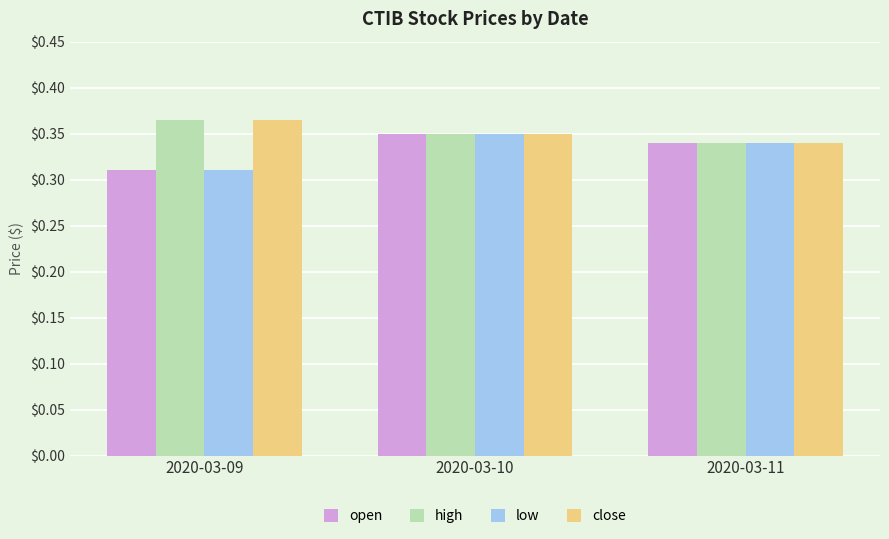

At which label does high reach its peak?

2020-03-09